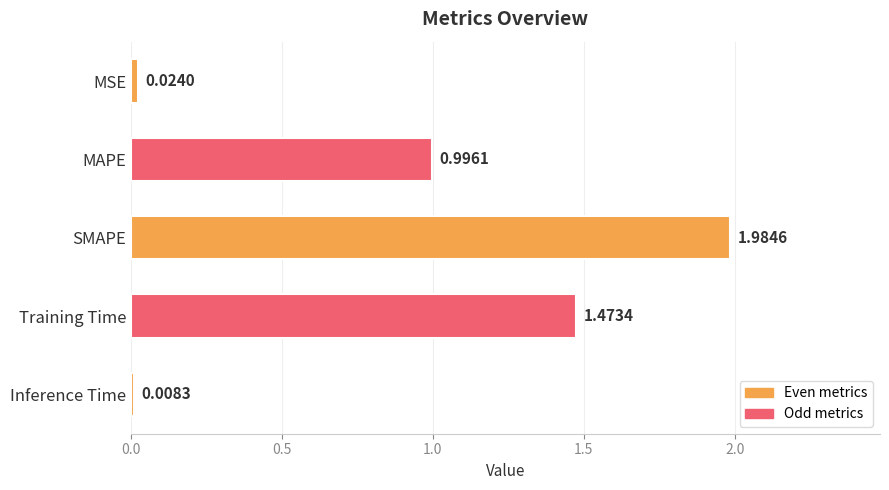

Which has a higher value, MAPE or Training Time?

Training Time